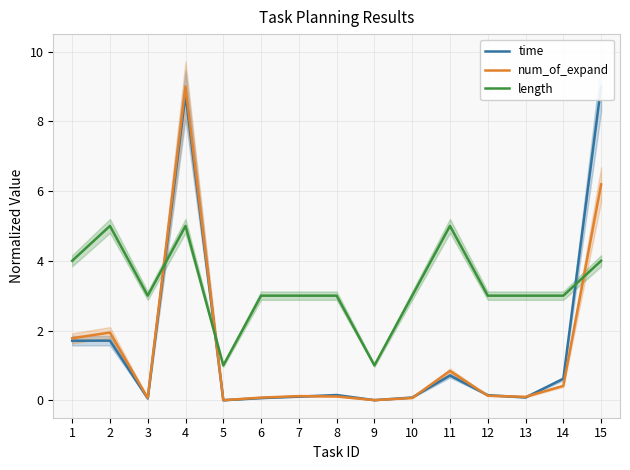

What is the difference between the maximum and second lowest values in the num_of_expand series?

9.0